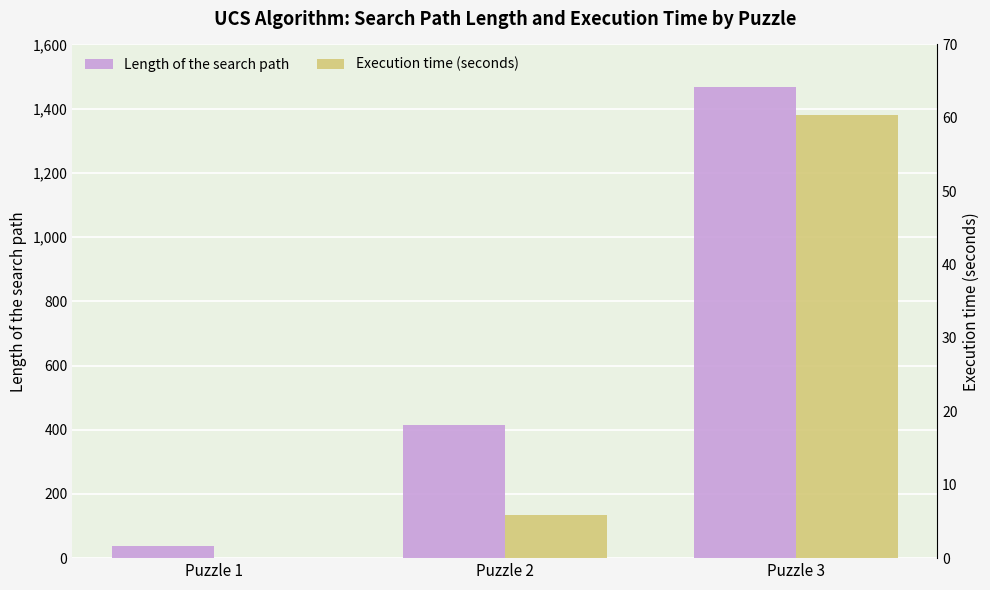

What is the highest value of the Length of the search path series?

1466.0